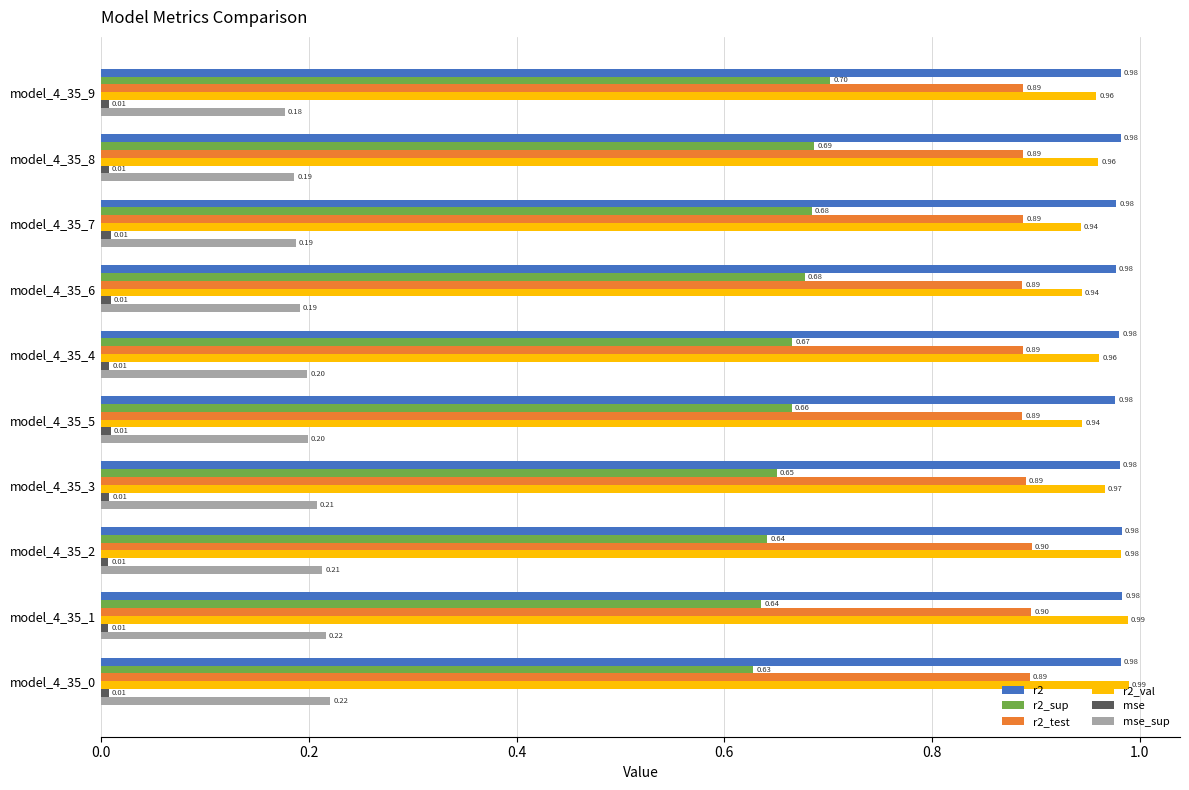

Which series changed the most between model_4_35_9 and model_4_35_2?

r2_sup